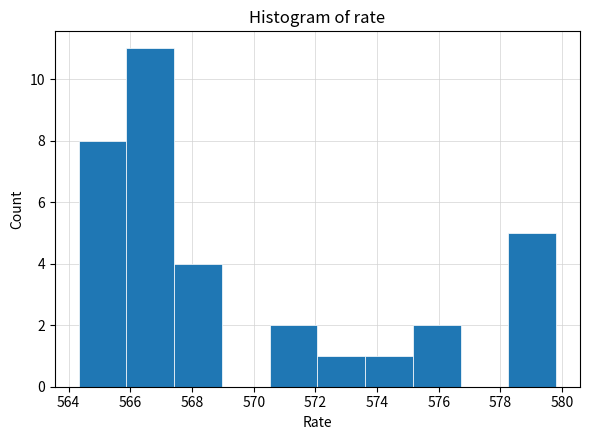

How tall is the bar that spans 567.4 to 569.0 on the x-axis? Neither the bar edges nor the heights are printed on the chart, so give them approximately, as read against the axes.

4